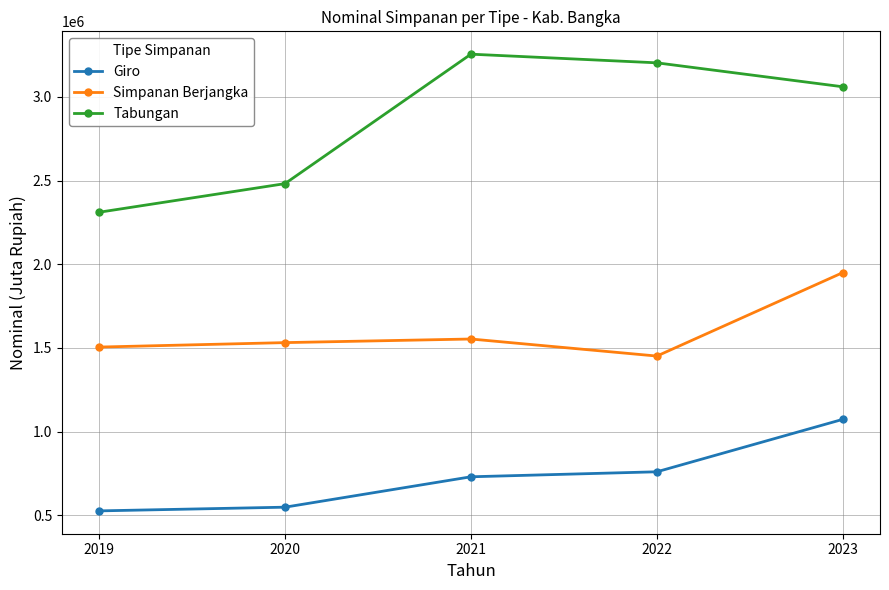

Is the value of Tabungan at 2022 greater than the value of Giro at 2022?

Yes